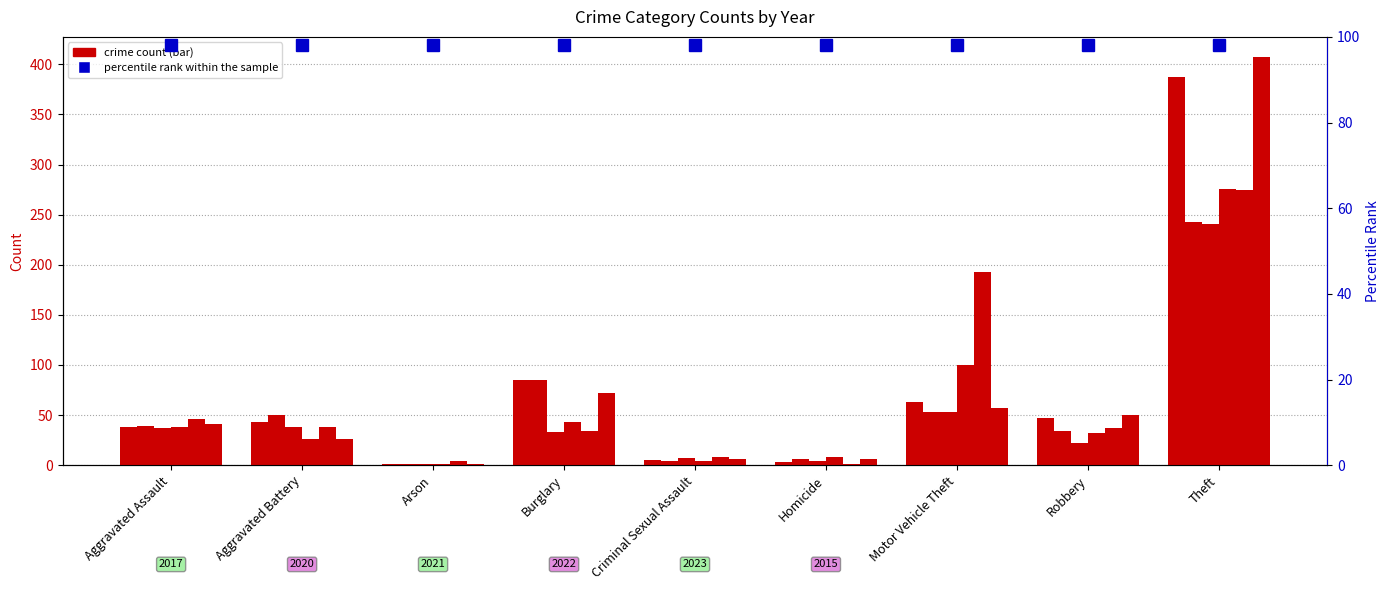

What is the sum of the 2015 values at Aggravated Battery and Criminal Sexual Assault?

32